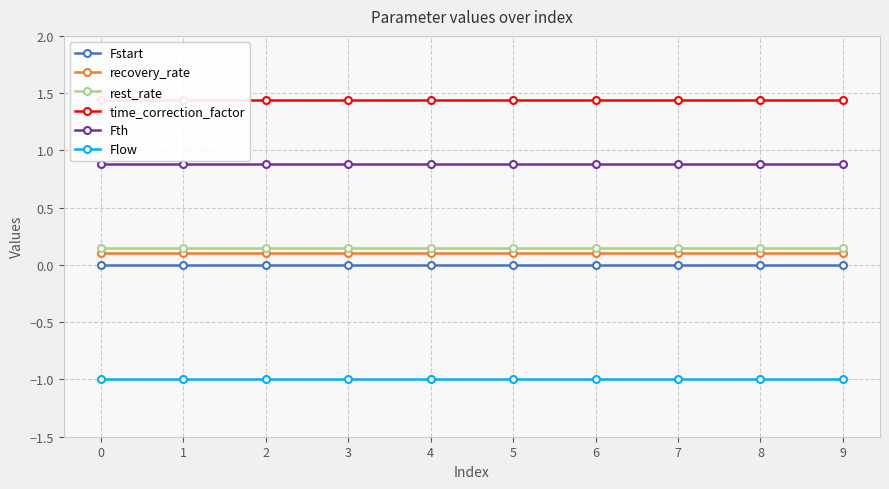

Rank the series at 8 from lowest to highest value.

Flow, Fstart, recovery_rate, rest_rate, Fth, time_correction_factor